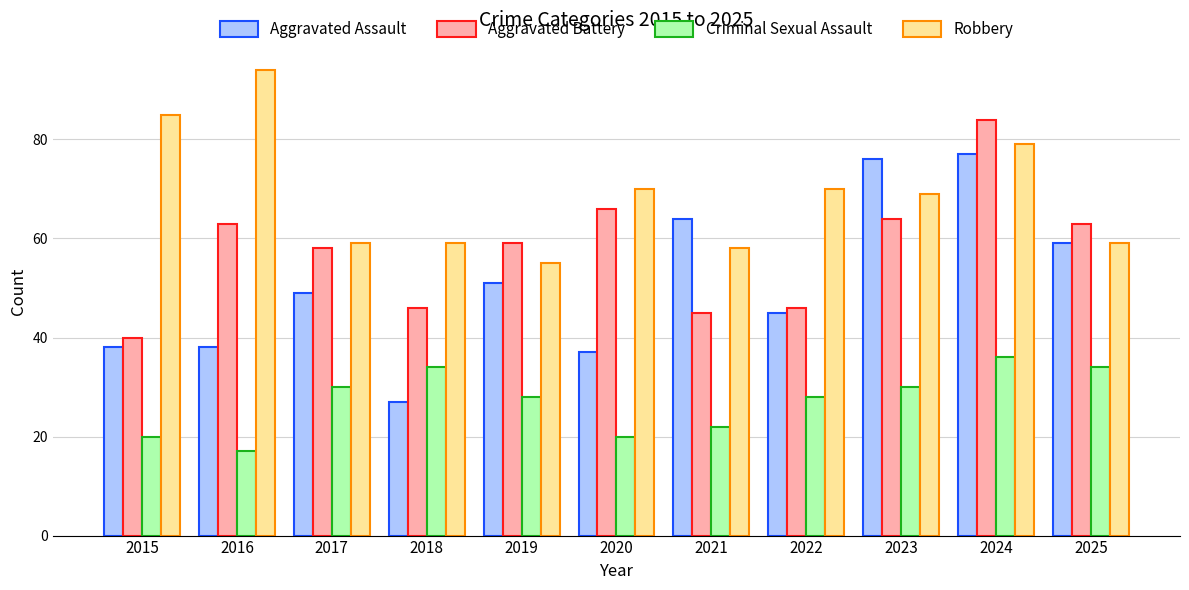

Reading left to right, list all the values displayed in this chart.

Aggravated Assault: 38	38	49	27	51	37	64	45	76	77	59
Aggravated Battery: 40	63	58	46	59	66	45	46	64	84	63
Criminal Sexual Assault: 20	17	30	34	28	20	22	28	30	36	34
Robbery: 85	94	59	59	55	70	58	70	69	79	59